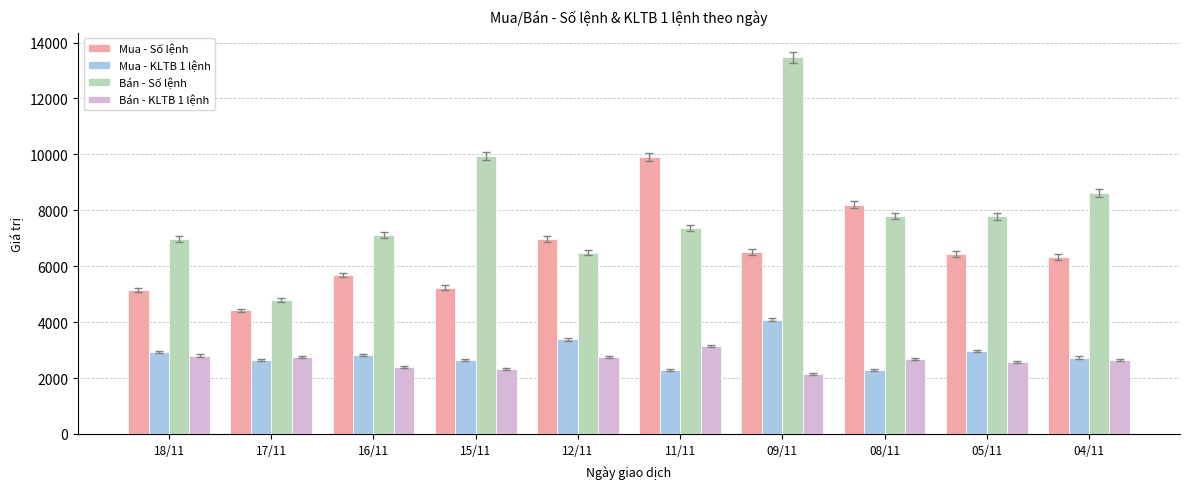

What is the average value of the Mua - Số lệnh series?

6487